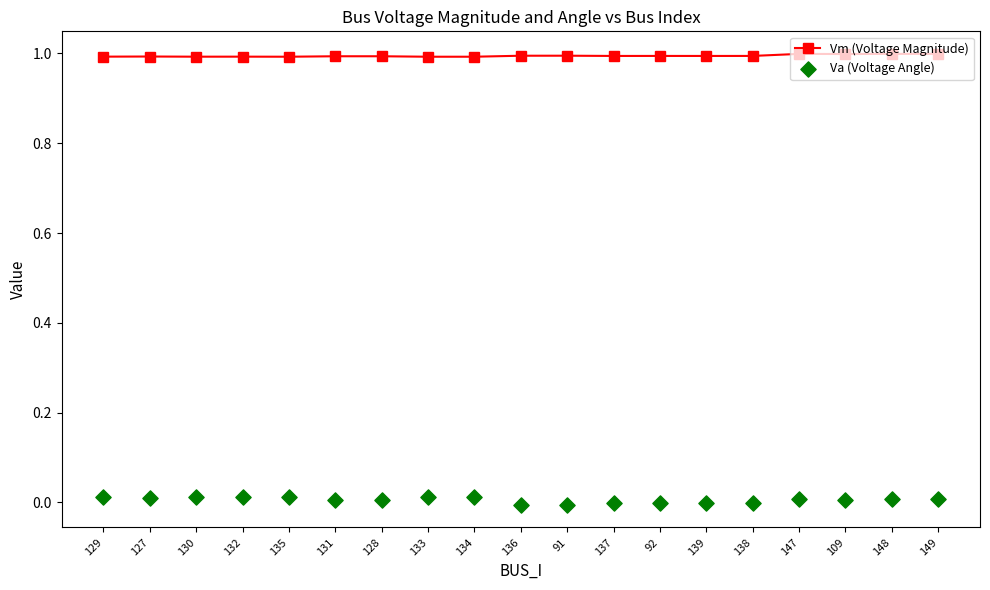

What are all the series names shown in the legend?

Vm (Voltage Magnitude), Va (Voltage Angle)